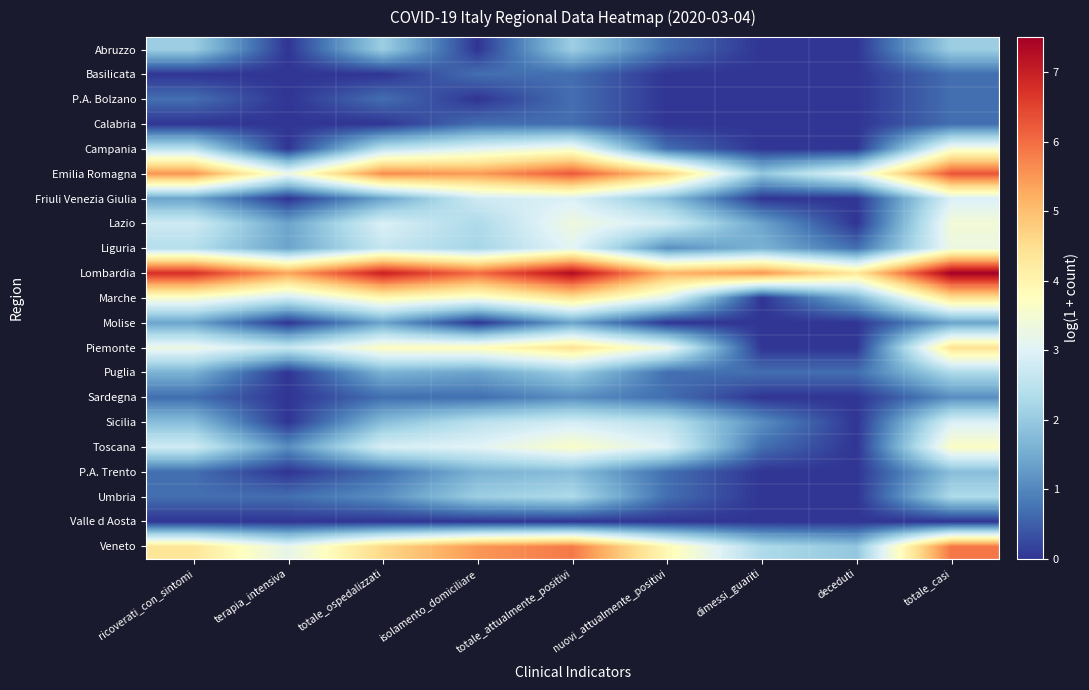

What is the difference between the highest and lowest values at totale_attualmente_positivi?

7.3